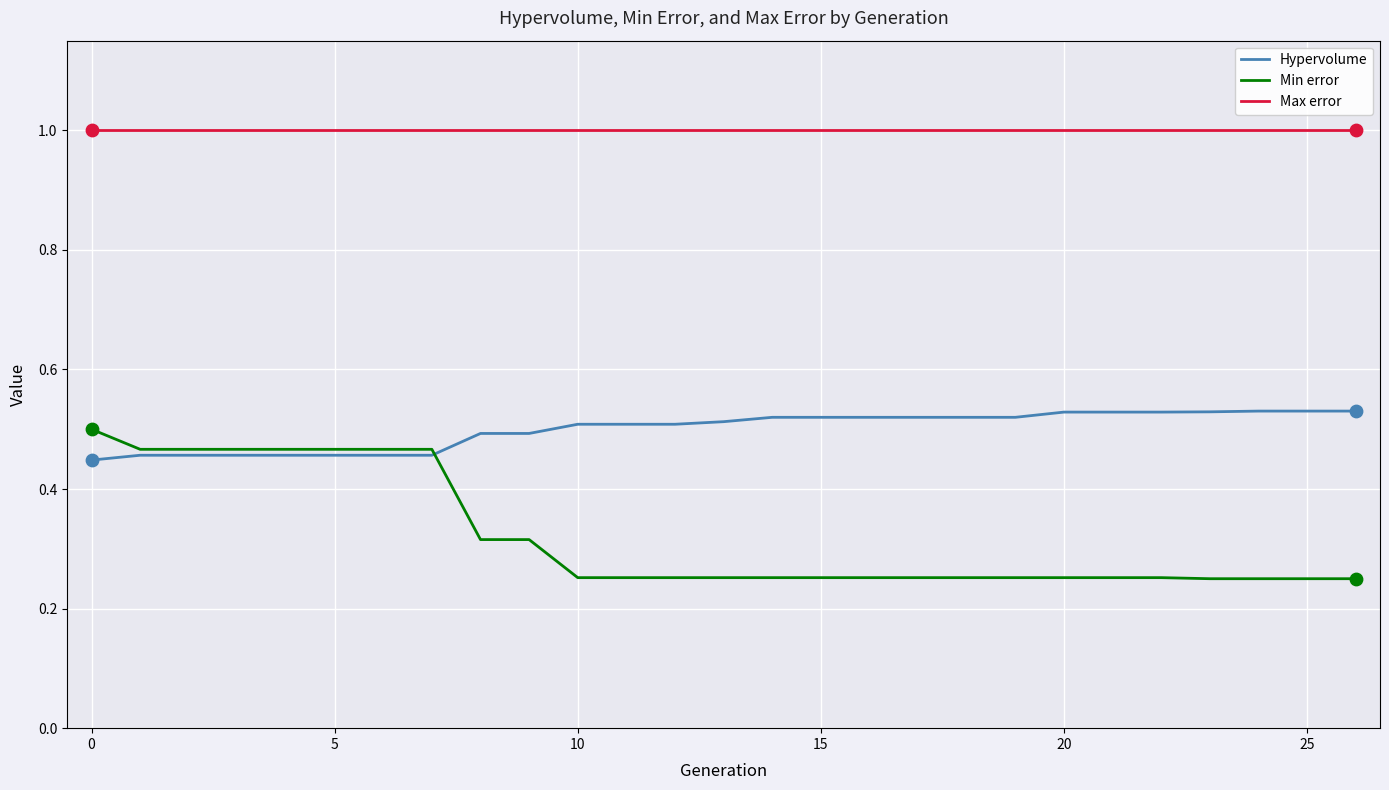

At how many categories does at least one series exceed 0?

27